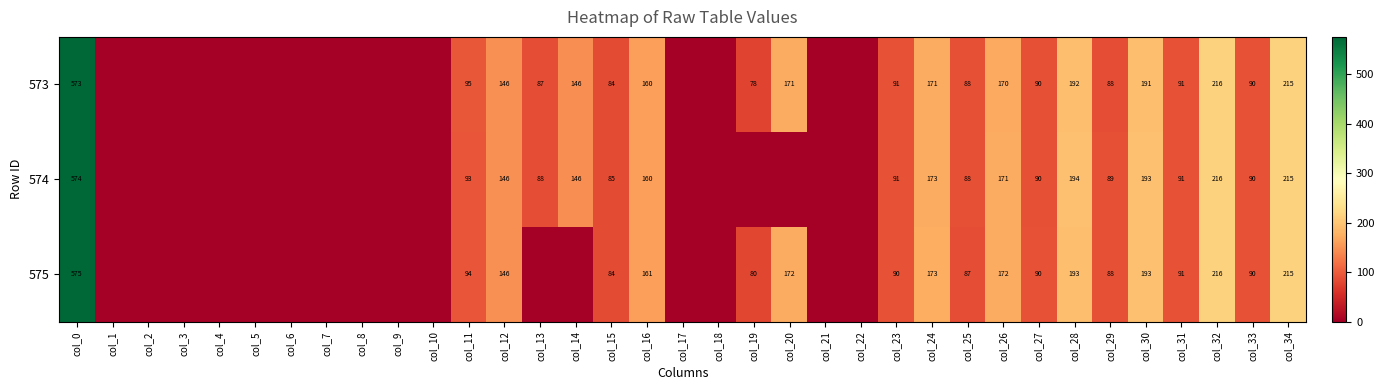

The 574 series shows 157 at col_27. True or false?

False